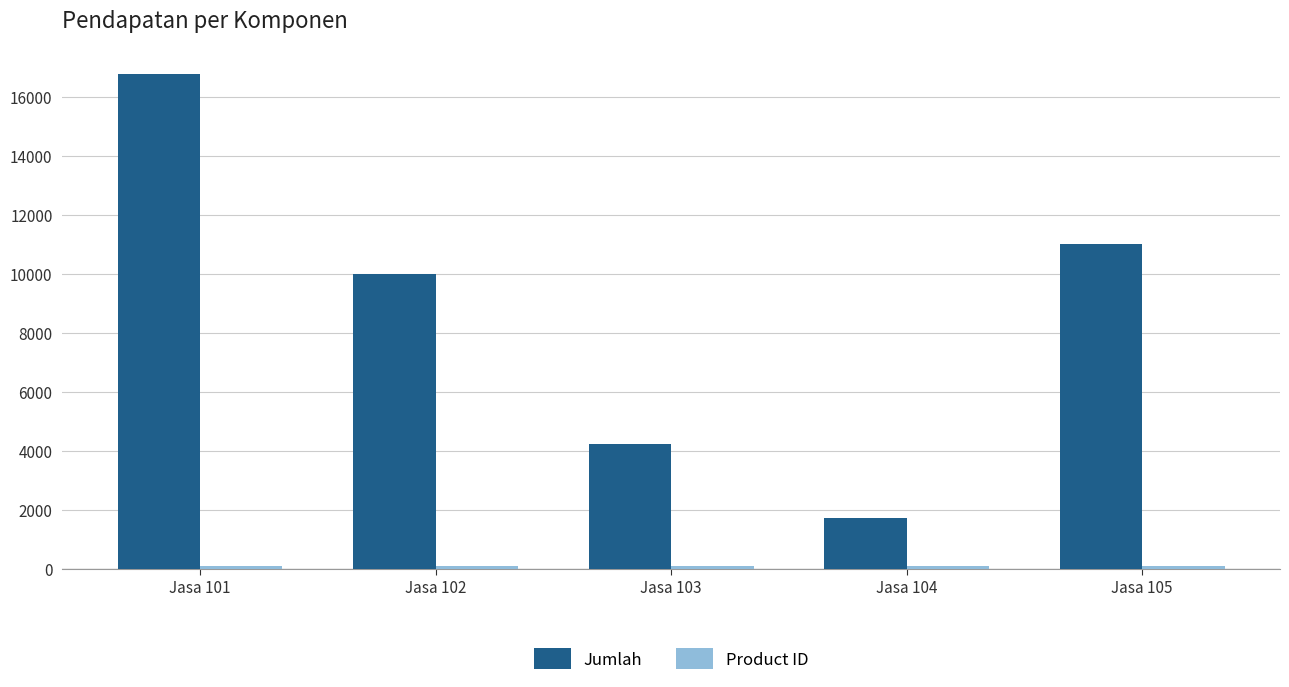

At how many categories does at least one series exceed 6949?

3